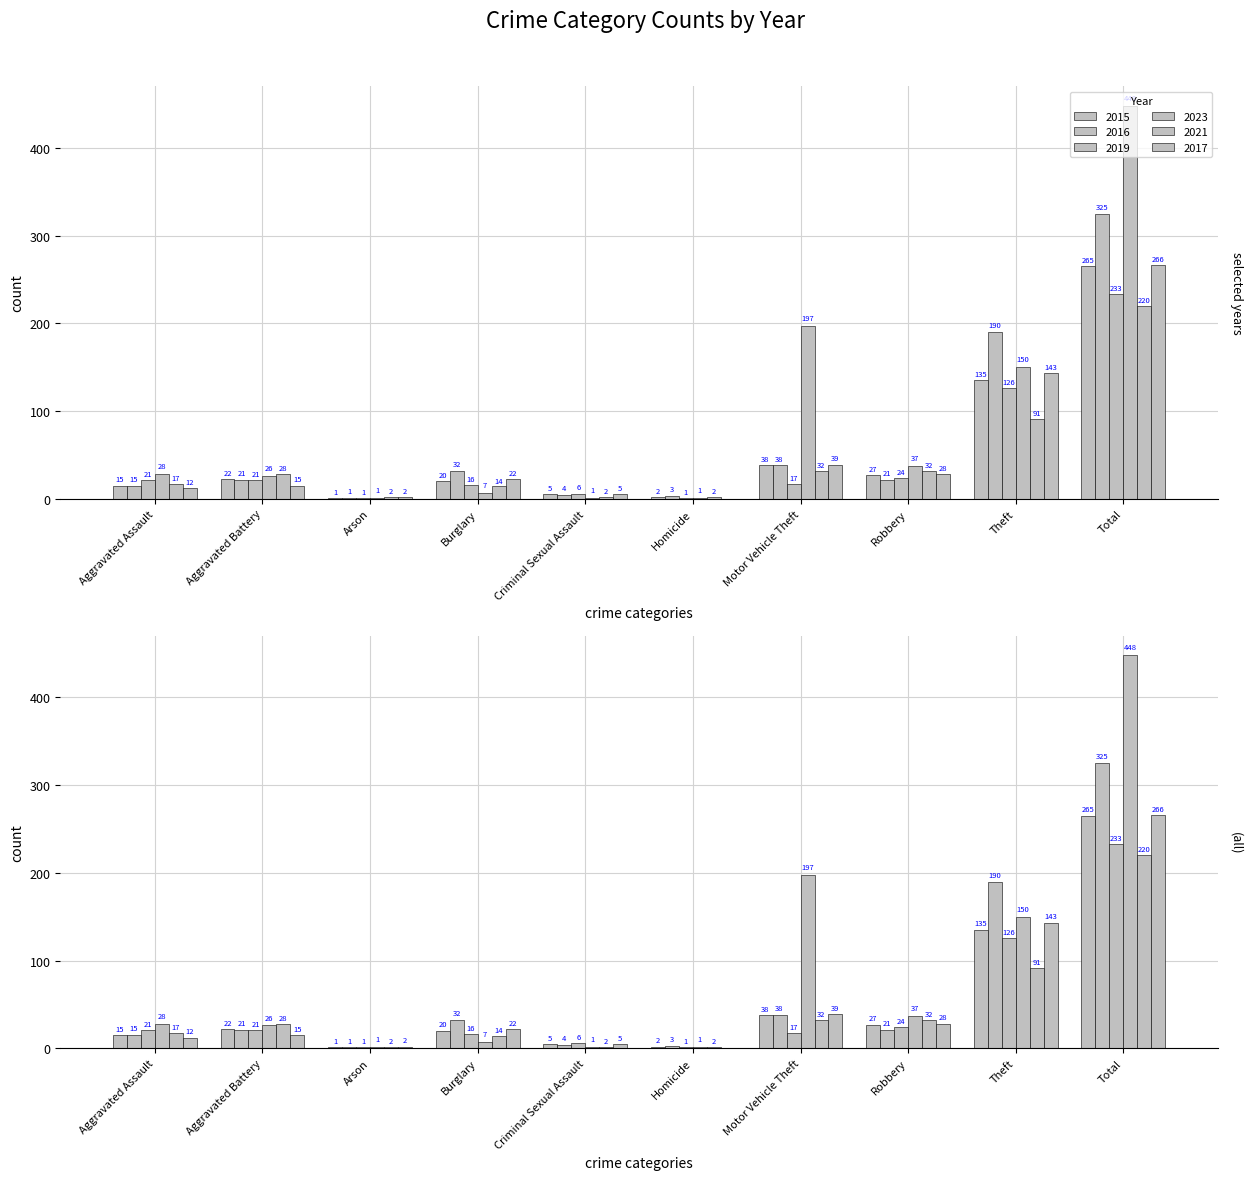

What is the total value across all series at Robbery?

169